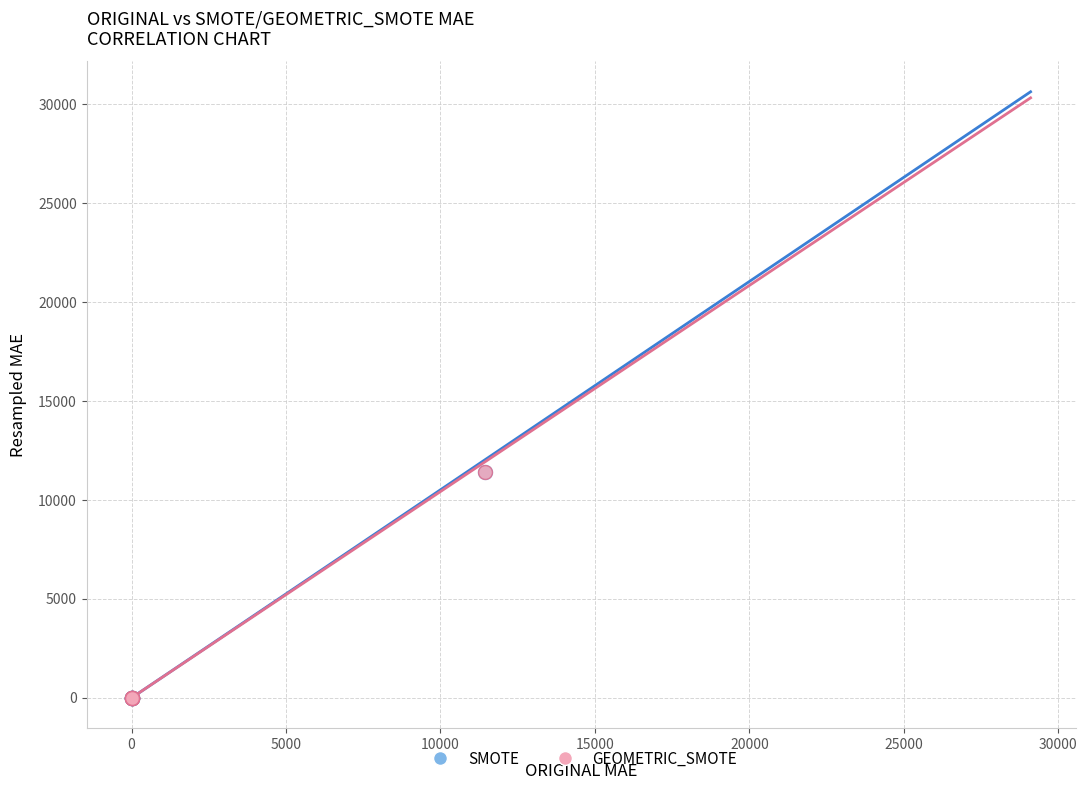

Which series has the widest spread of Y values?

GEOMETRIC_SMOTE